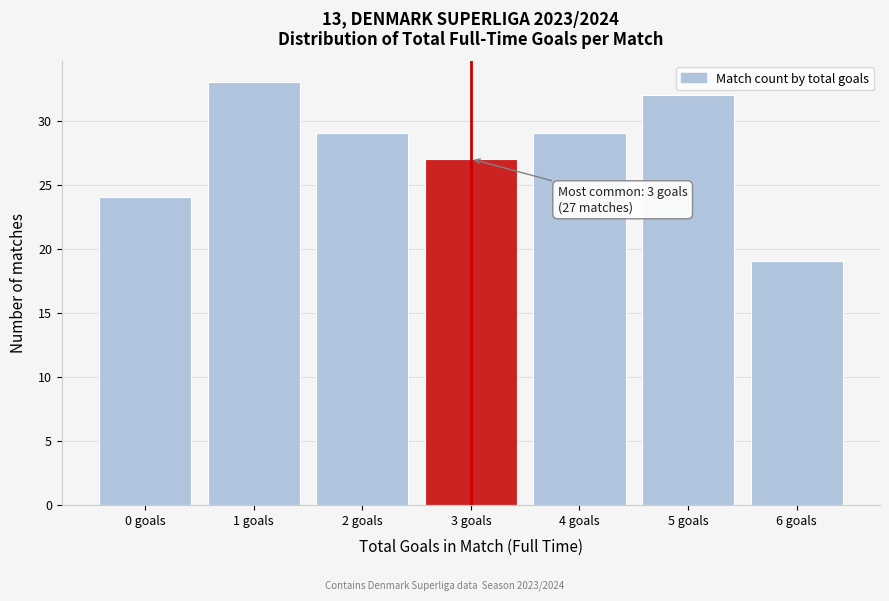

Reading left to right, transcribe all the data shown in this chart.

24	33	29	27	29	32	19